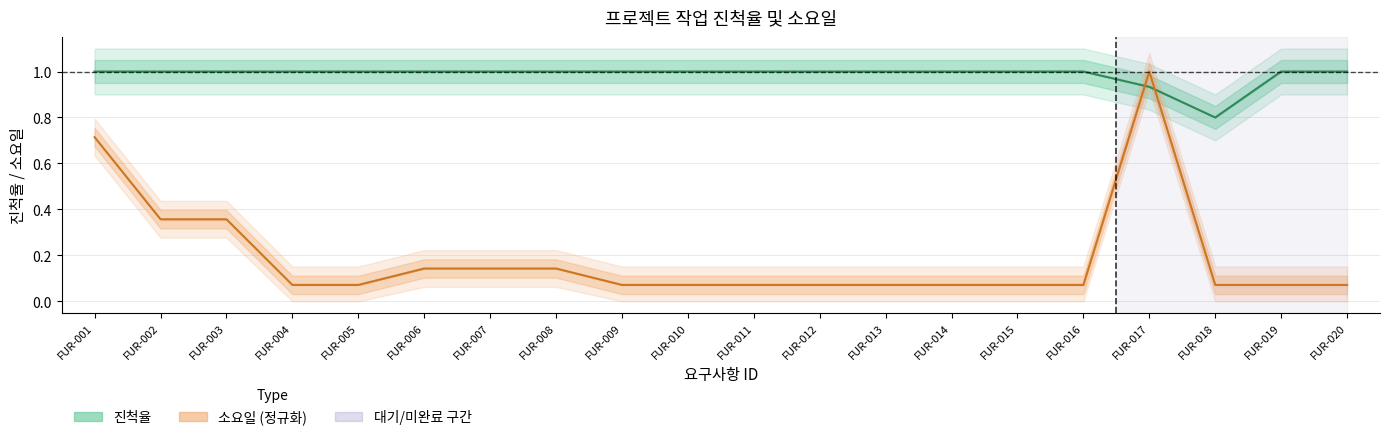

What is the value of the 진척율 point at the 6th from the left?

1.0